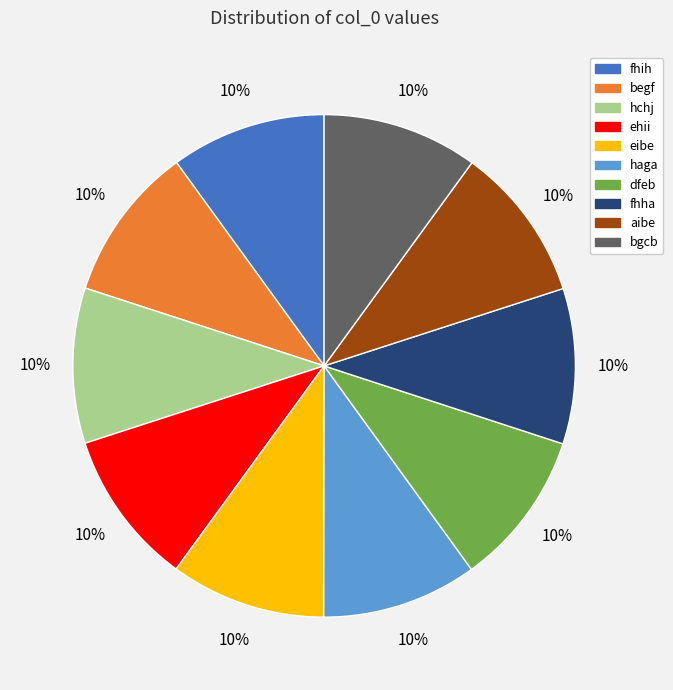

Is it true that haga is 24% of the pie?

False